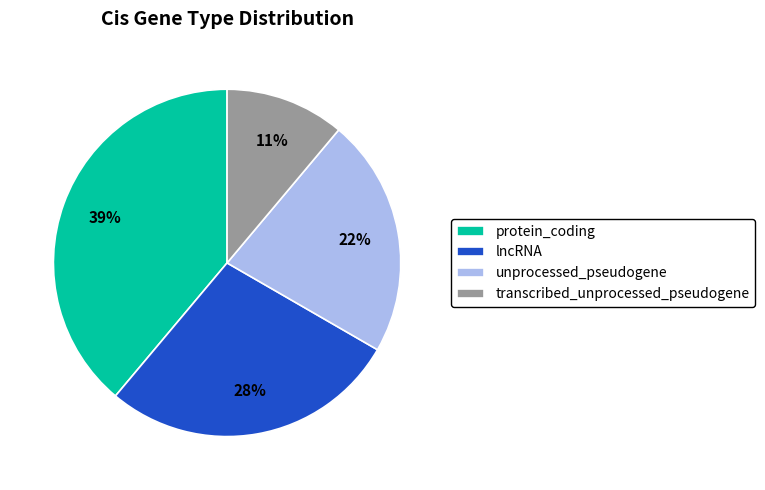

How many segments does this pie chart have?

4